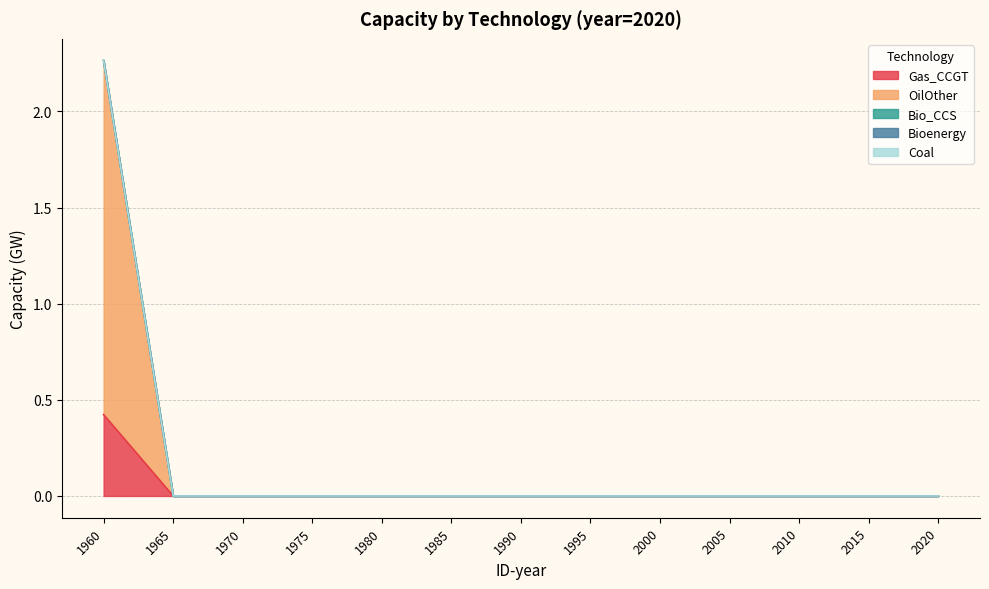

The Bio_CCS series shows 0.0 at 2015. True or false?

True